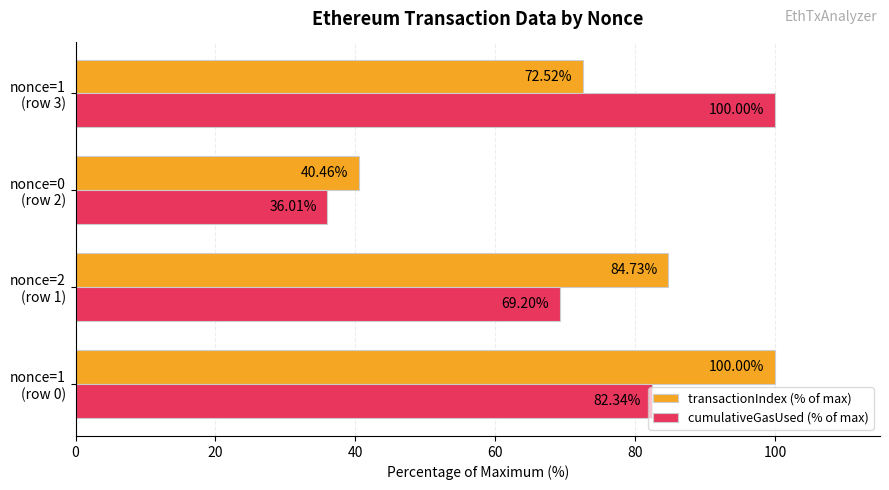

At how many categories does at least one series exceed 50?

3